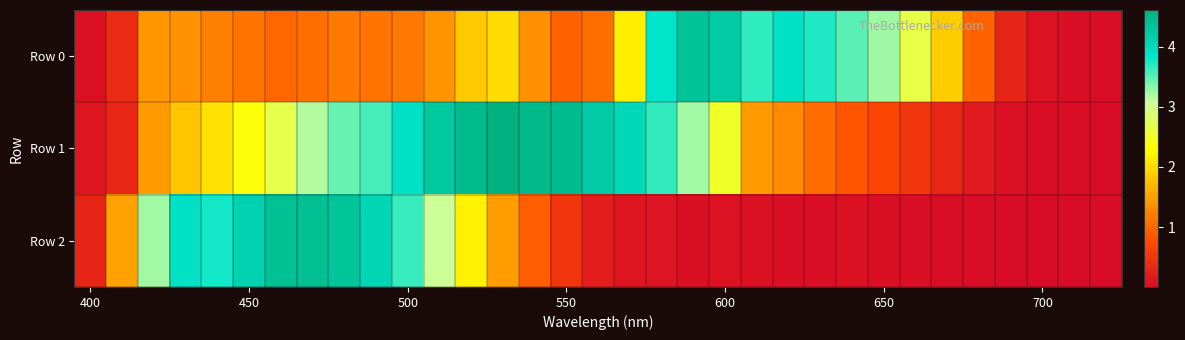

List the series in order of their overall mean, lowest first.

Row 2, Row 0, Row 1